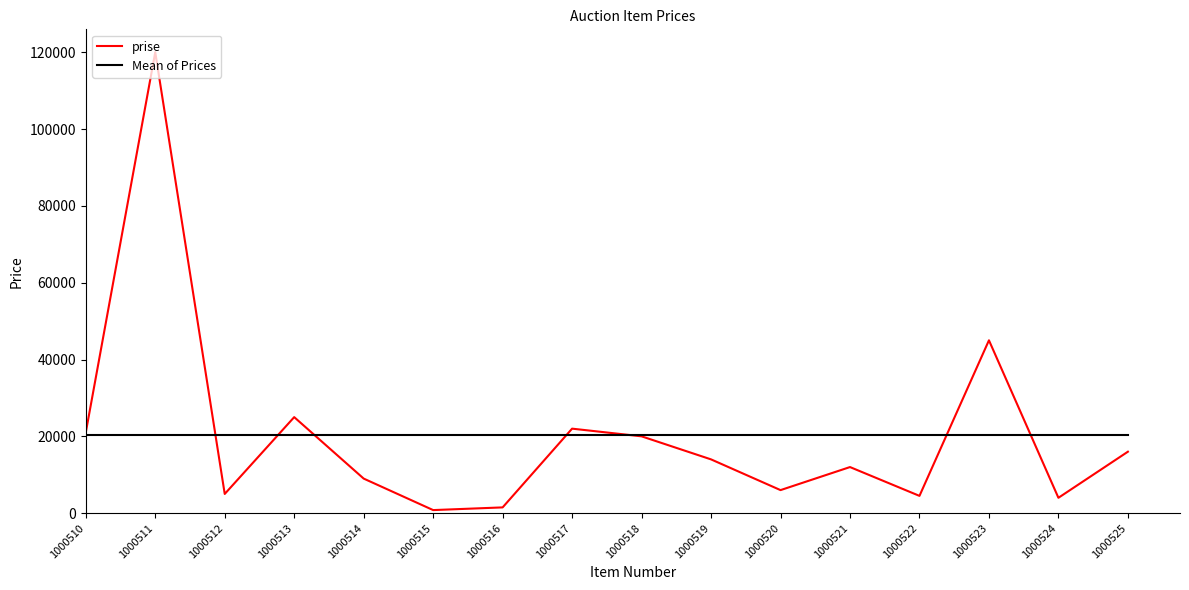

What value does the Mean of Prices series have at 1000511?

20362.5